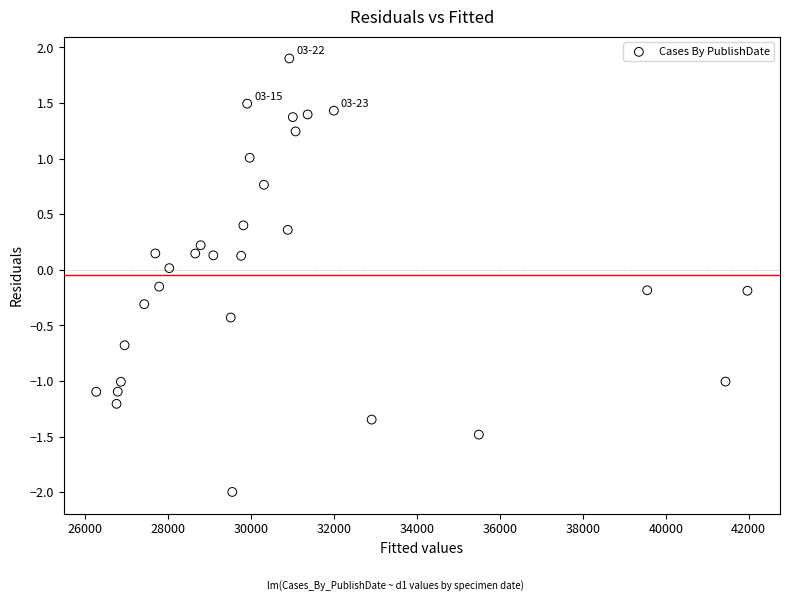

What is the range of X values (max minus min)?

15700.2